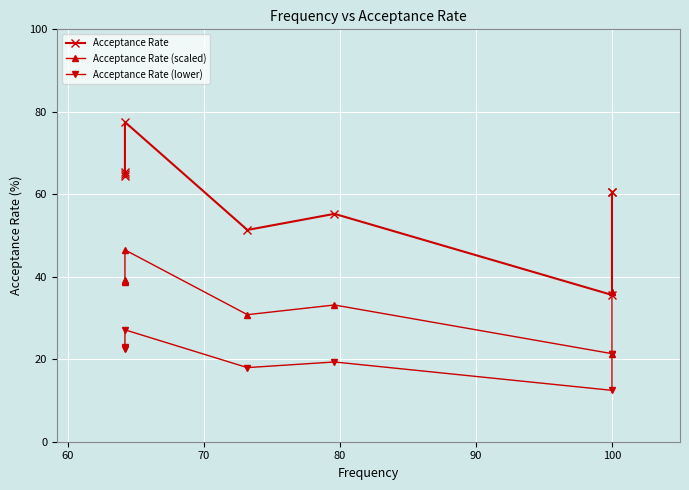

Which series has the widest spread of values?

Acceptance Rate